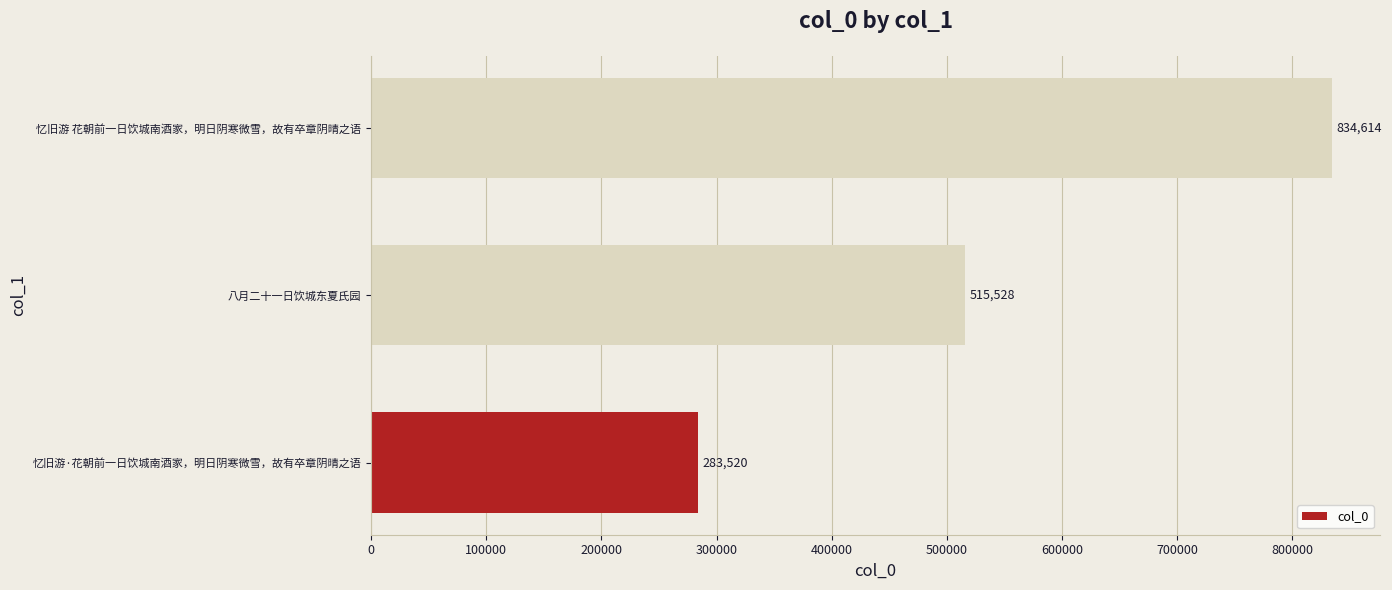

What is the difference between the maximum and second lowest values?

319086